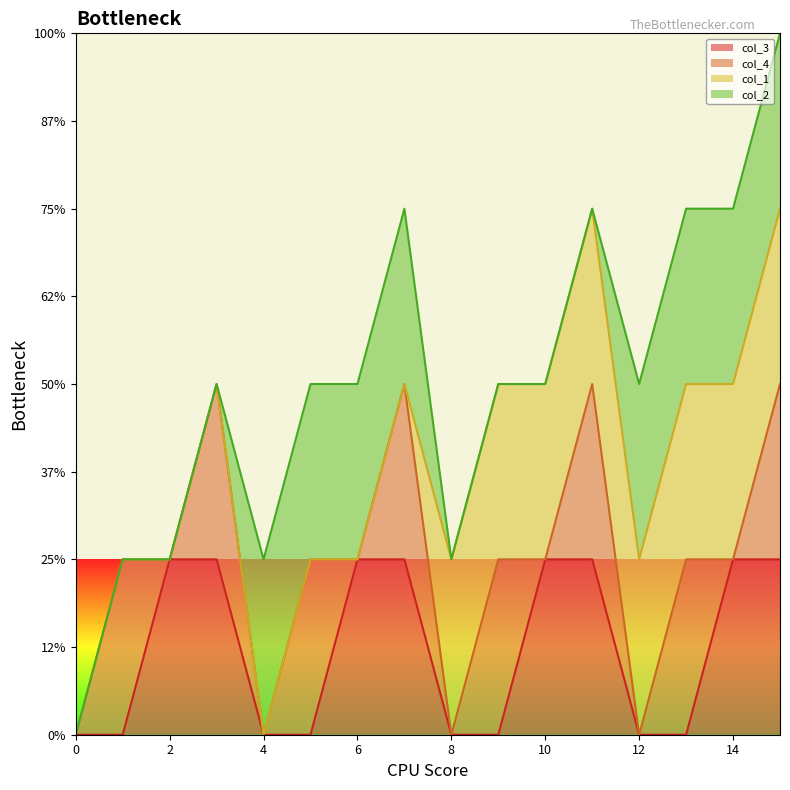

At which label does col_1 (line) first exceed 2?

11